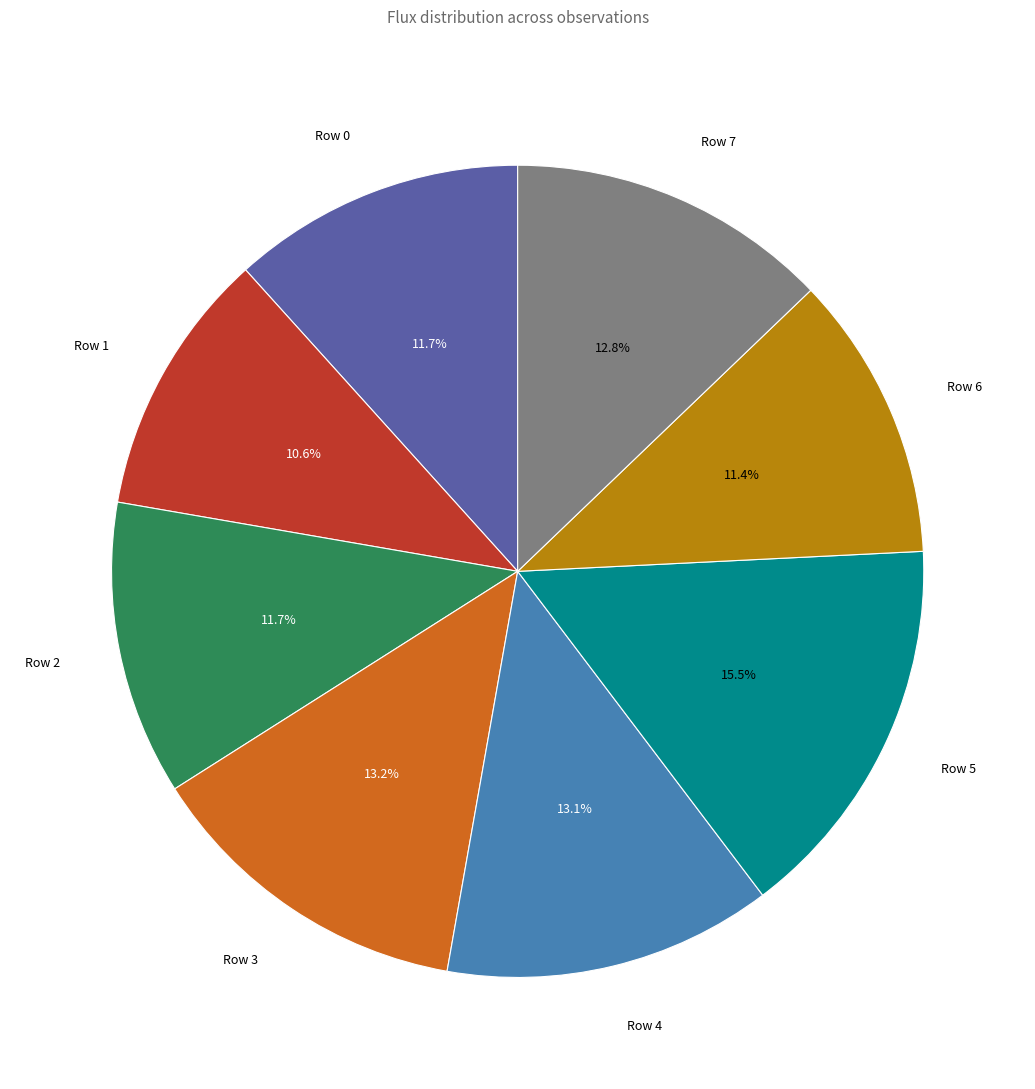

Combined, what portion of the pie is Row 2 and Row 4?

24.8%